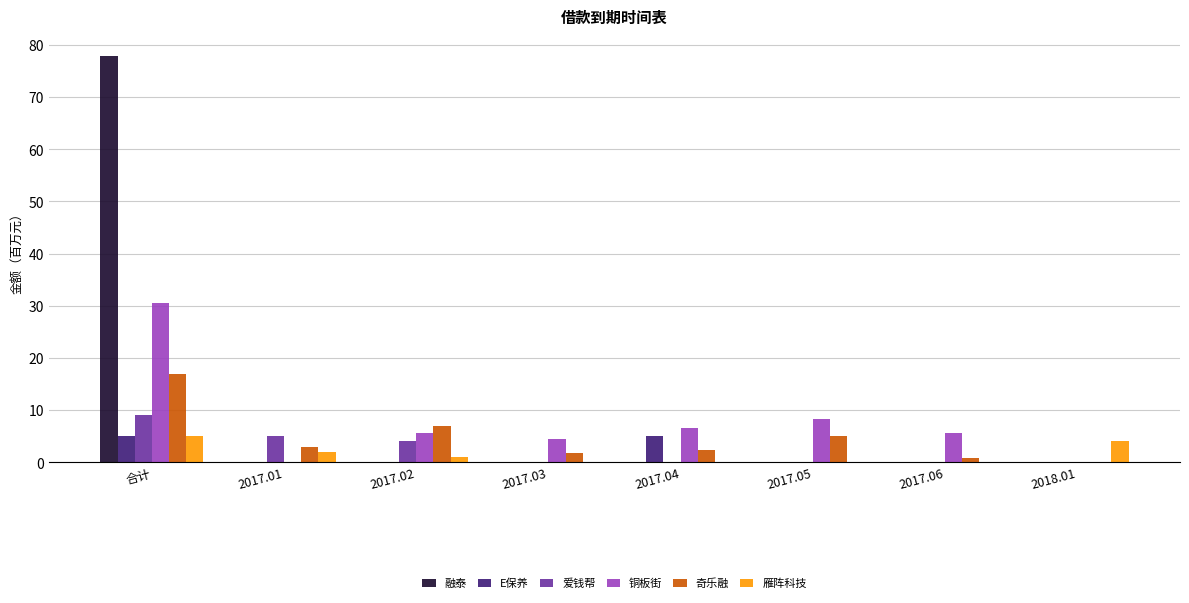

True or false: 奇乐融 has a value of 17.0 at 合计.

True